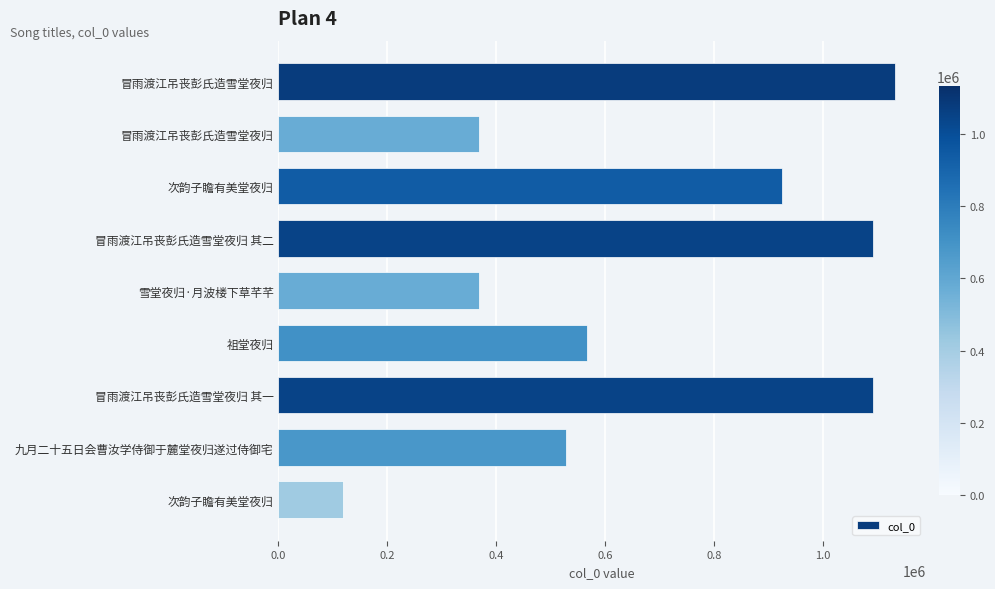

What is the minimum value shown in the chart?

117767